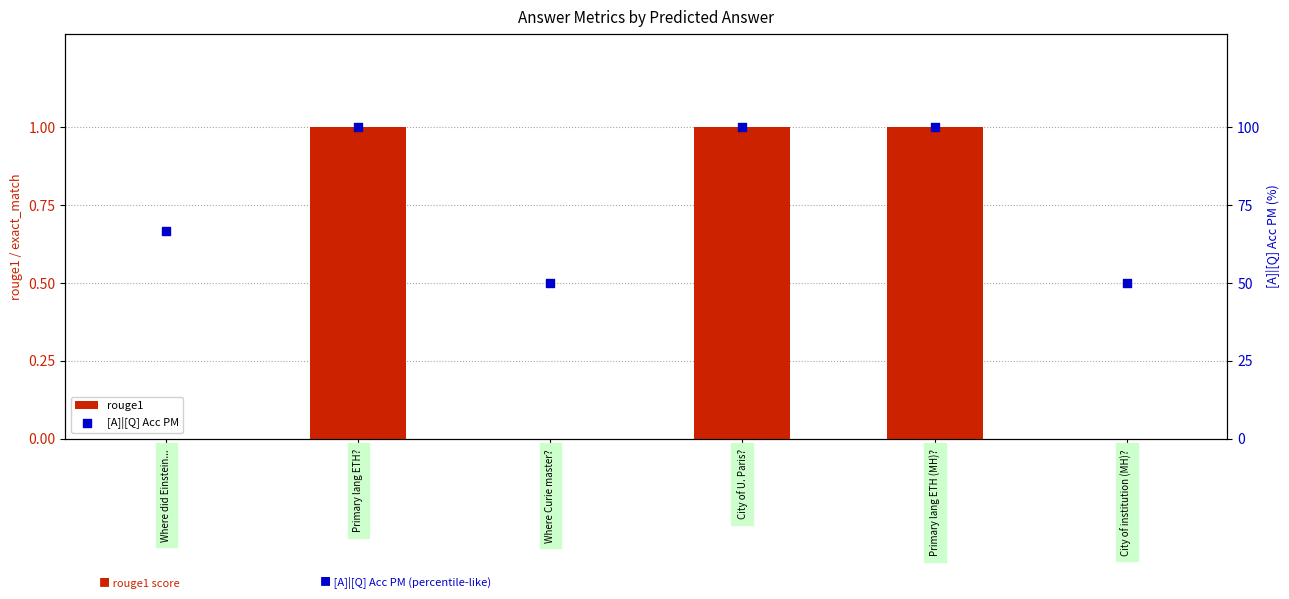

Which series contains the lowest Y value?

rouge1